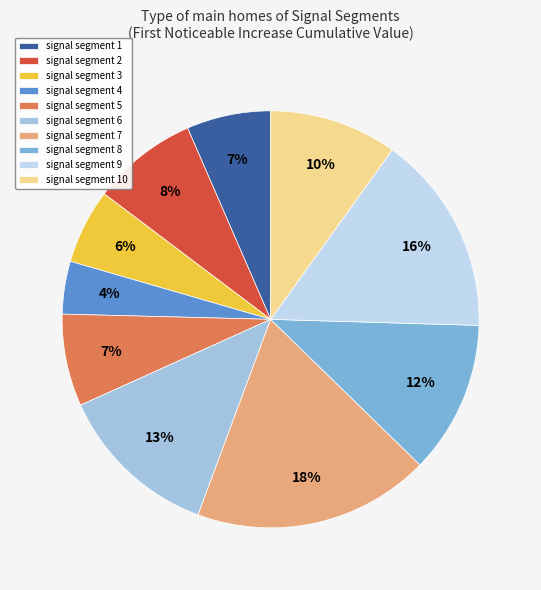

To the nearest percent, what is the combined percentage of signal segment 2 and signal segment 9?

24%